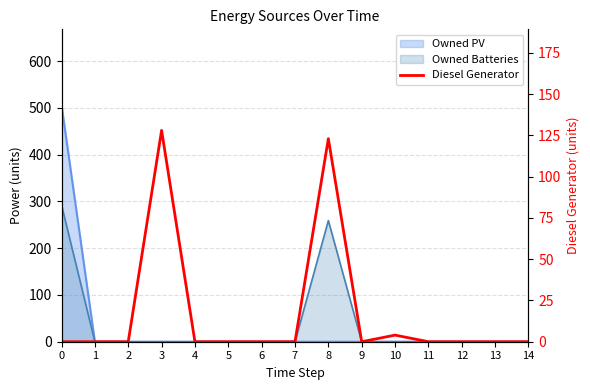

Reading left to right, extract all data points from this chart.

0=0	1=0	2=0	3=128	4=0	5=0	6=0	7=0	8=123	9=0	10=4	11=0	12=0	13=0	14=0